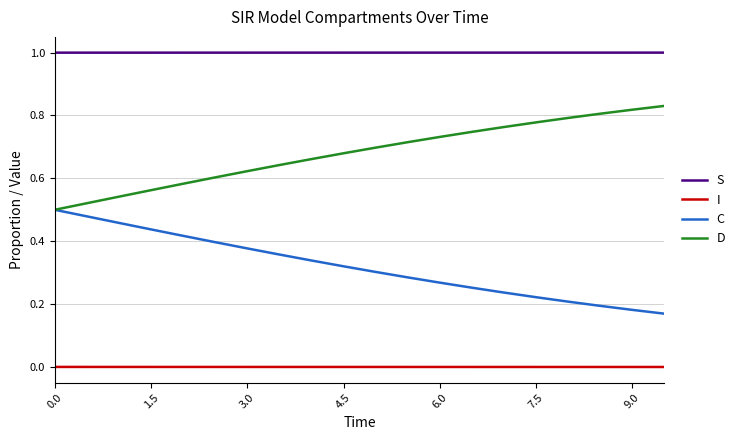

What is the greatest value displayed?

1.0